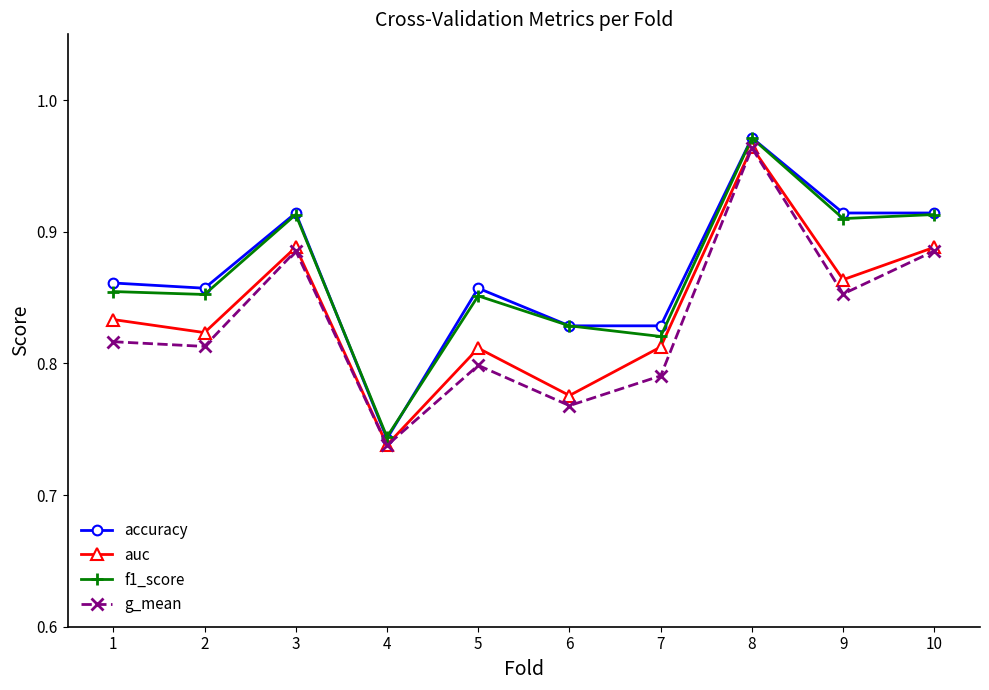

What is the difference between the auc values at 10 and 6?

0.1